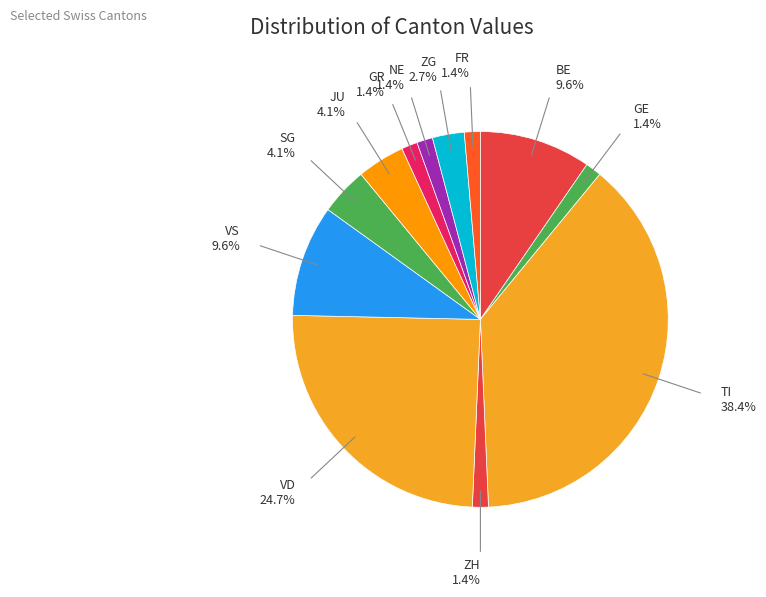

How many segments does this pie chart have?

12